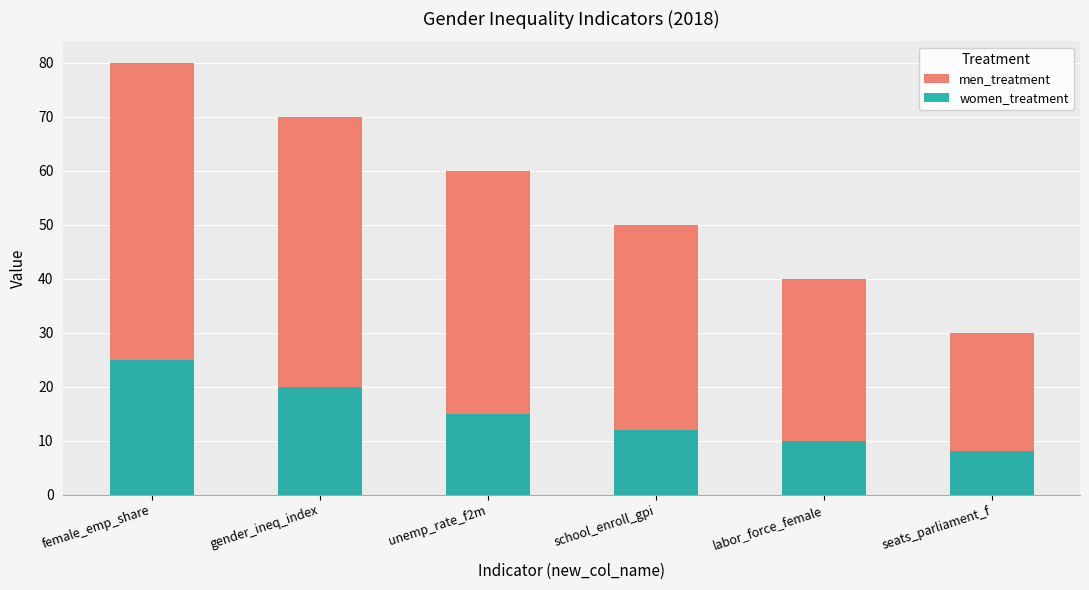

True or false: men_treatment has a value of 50 at school_enroll_gpi.

True